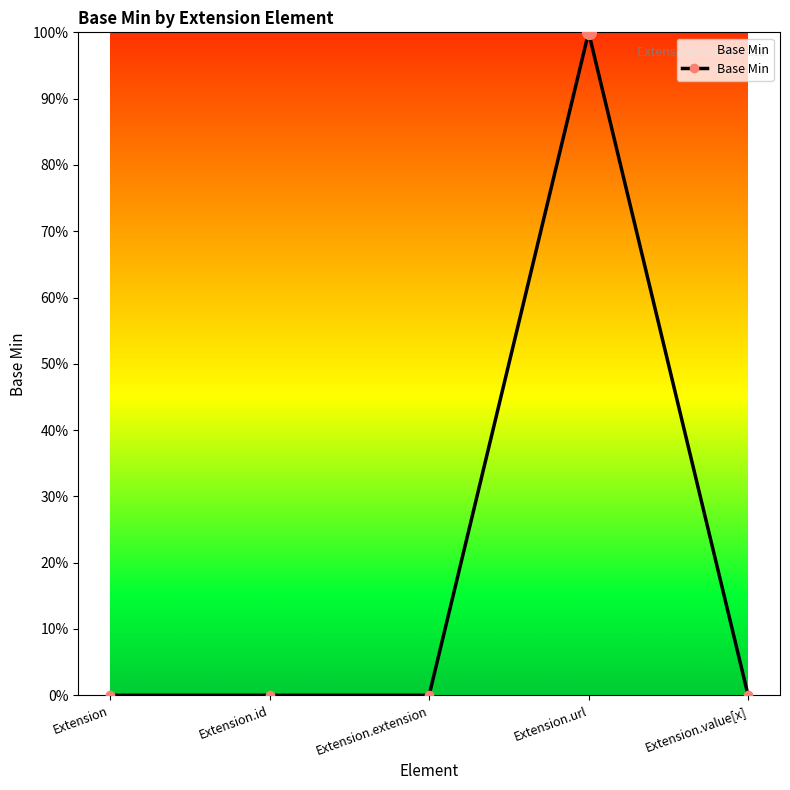

Does the chart display data point markers on the line(s)?

Yes